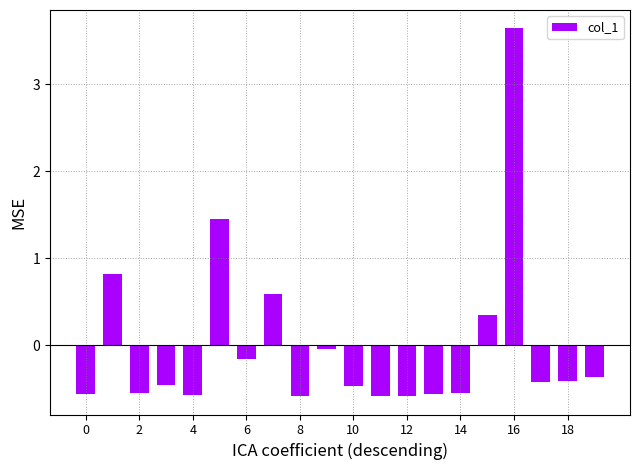

What is the greatest value displayed?

3.6